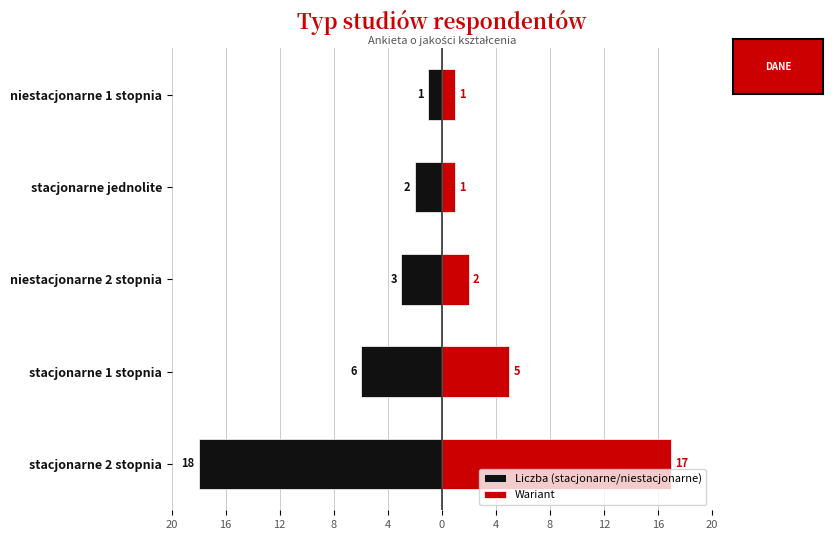

Does the chart contain stacked bars?

No